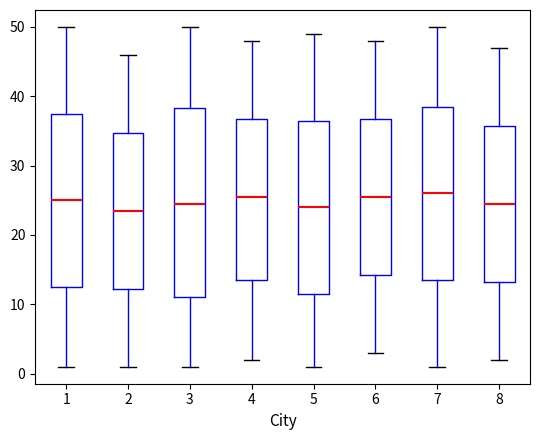

Which box is the tallest, from its lower edge to its upper edge?

3